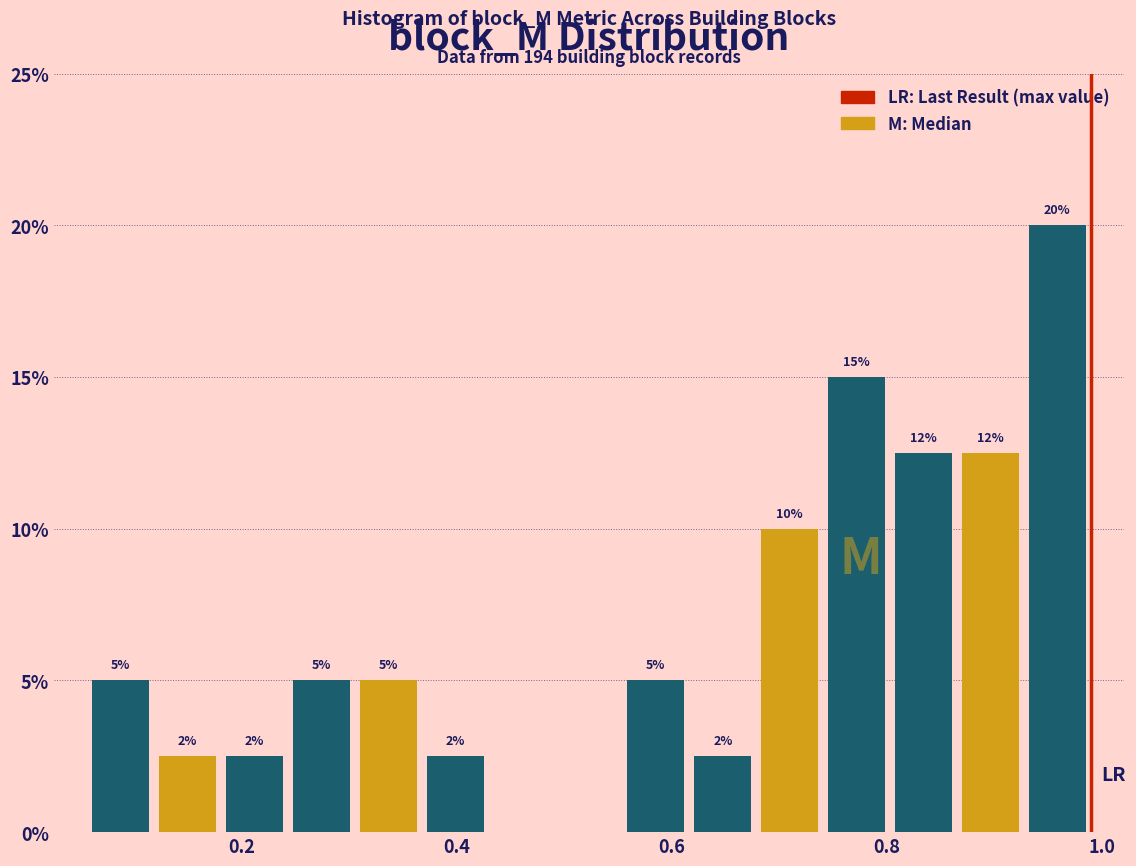

Around what value on the x-axis is the tallest bar? Give the approximate position of its centre, as read against the axis.

0.96